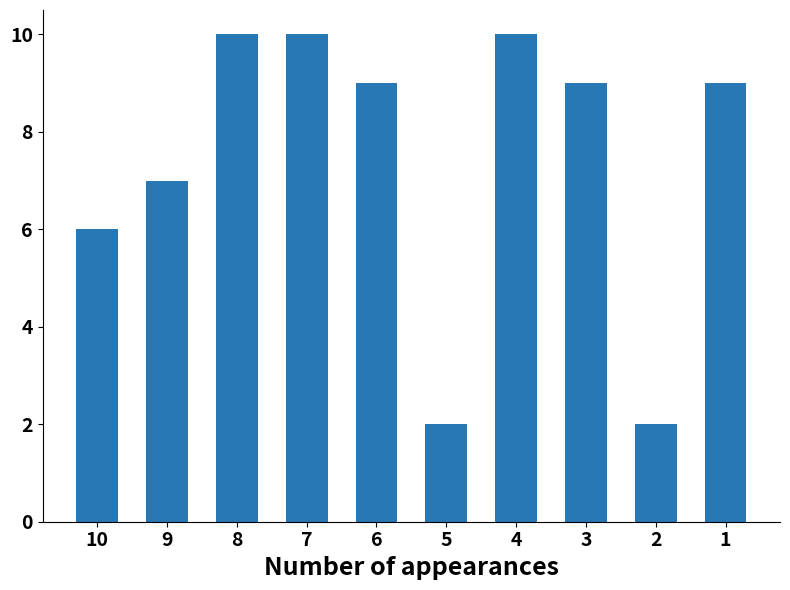

How many distinct data groups are displayed?

1